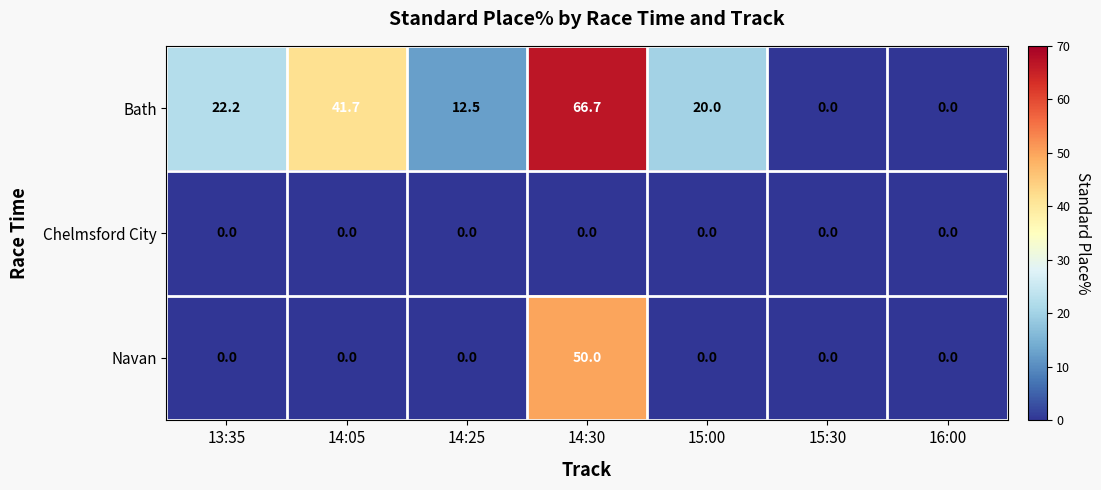

At which category is the sum across all series the highest?

14:30